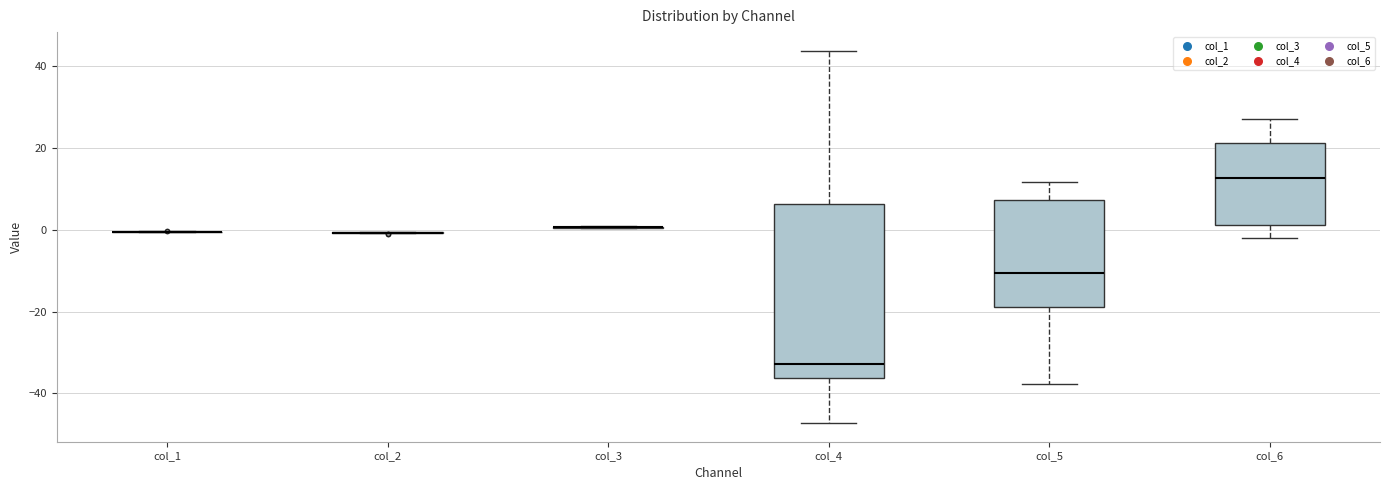

Reading left to right, transcribe this box plot: for each box, give where its median line is, the range the box spans, and where its two whiskers end, as read against the y-axis. The values are not printed on the chart, so give them approximately, as read against the axis.

col_1: box collapsed to a line at 0, whiskers 0 to 0
col_2: box collapsed to a line at 0, whiskers 0 to 0
col_3: box collapsed to a line at 0, whiskers 0 to 0
col_4: median -32, box -36 to 6, whiskers -48 to 44
col_5: median -10, box -18 to 8, whiskers -38 to 12
col_6: median 12, box 2 to 22, whiskers -2 to 28